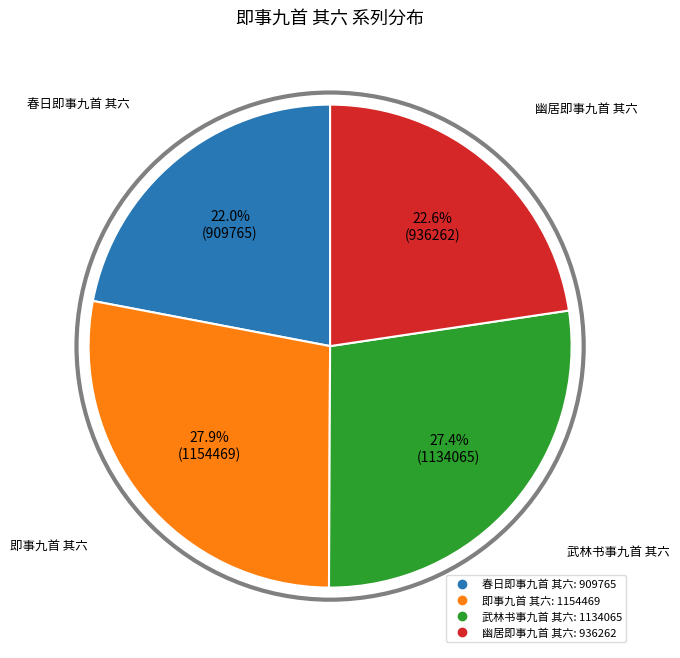

To the nearest percent, what percentage of the pie is 幽居即事九首 其六?

23%